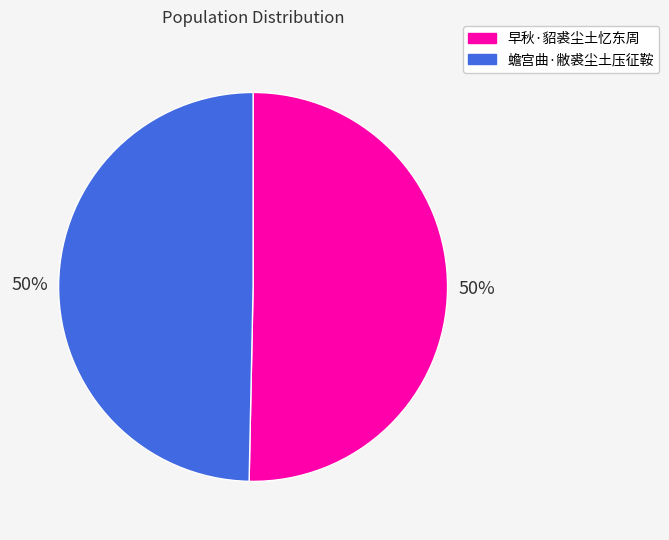

Combined, do 早秋·貂裘尘土忆东周 and 蟾宫曲·敝裘尘土压征鞍 account for over 50%?

Yes